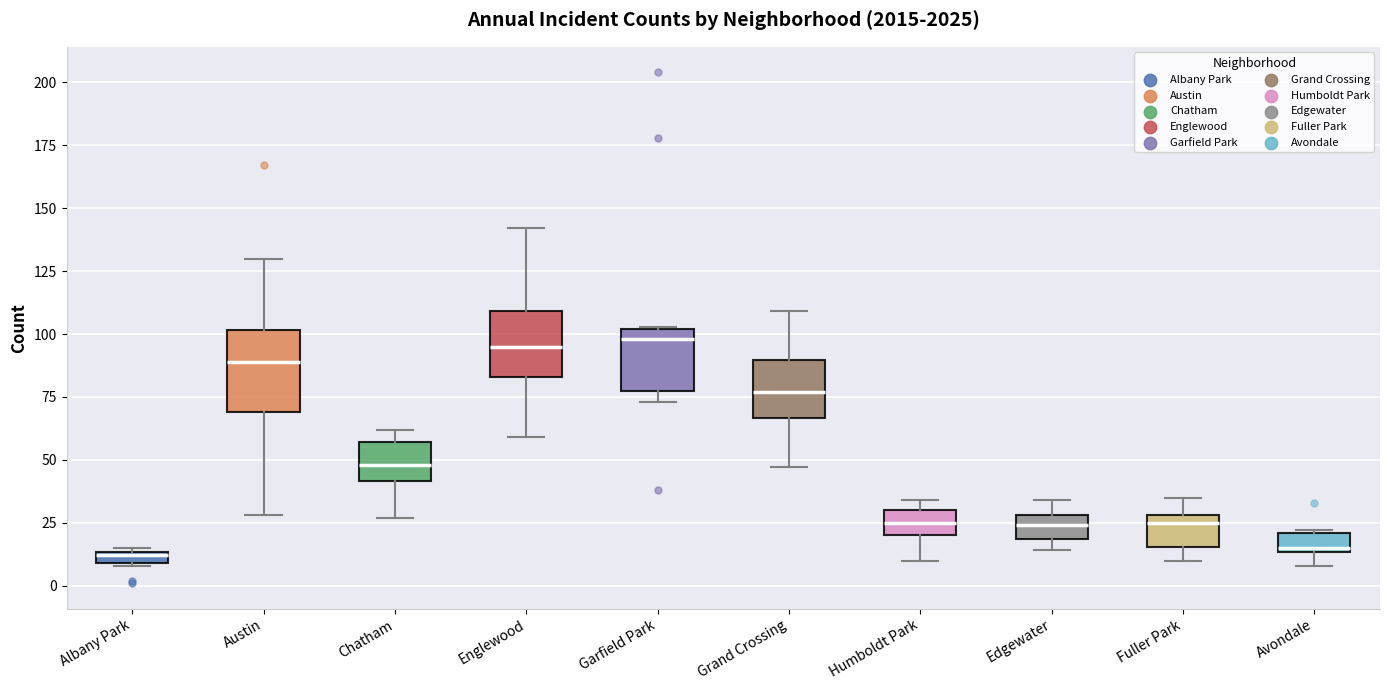

Which box is the tallest, from its lower edge to its upper edge?

Austin